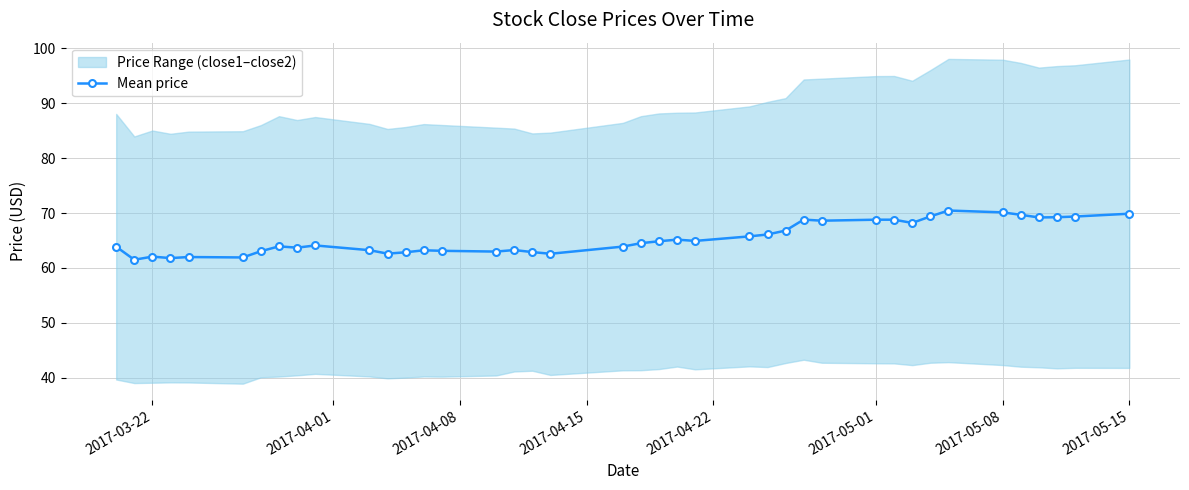

What is the greatest value displayed?

70.5